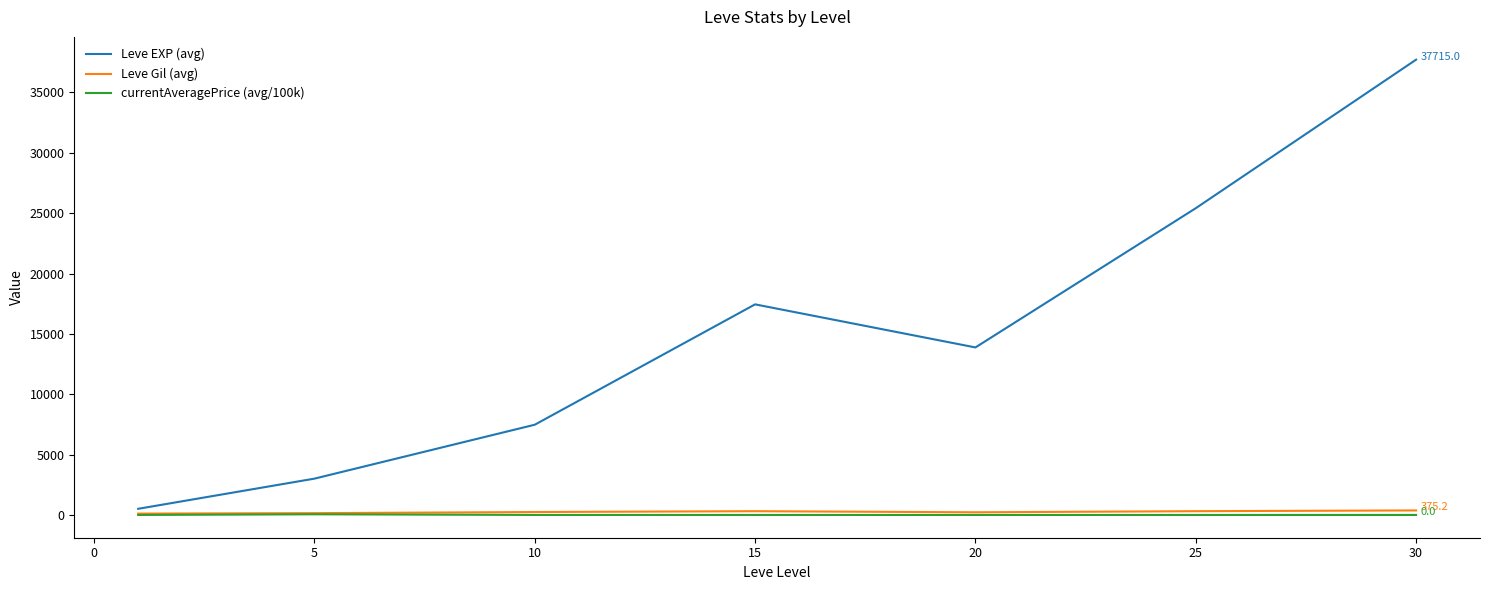

What is the greatest value displayed?

37715.0